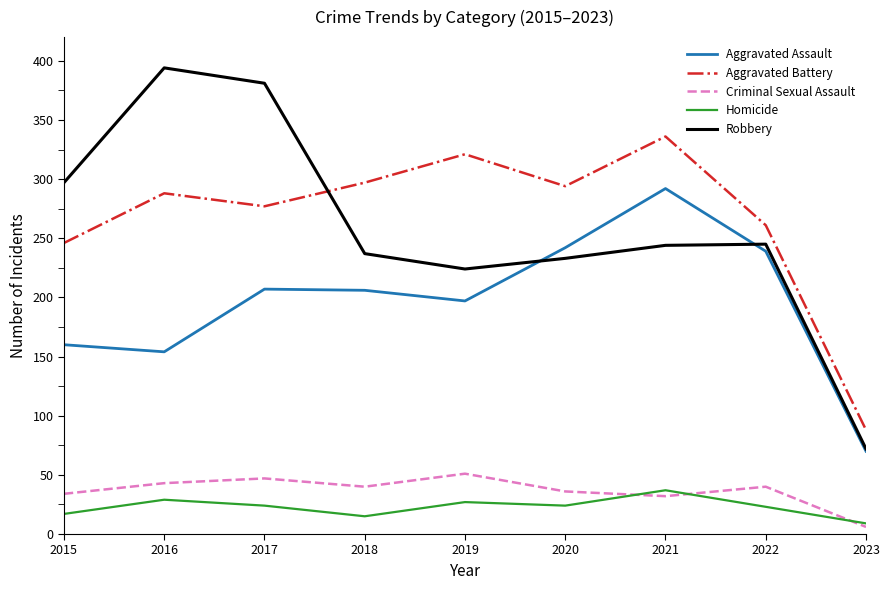

Which series has the largest range (max minus min)?

Robbery